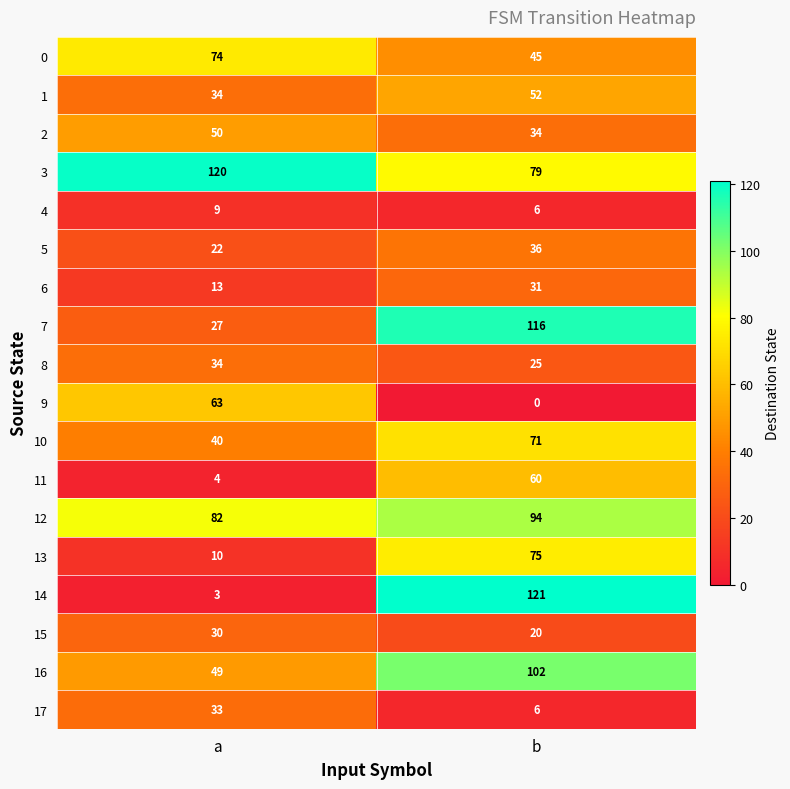

What is the maximum value shown in the chart?

121